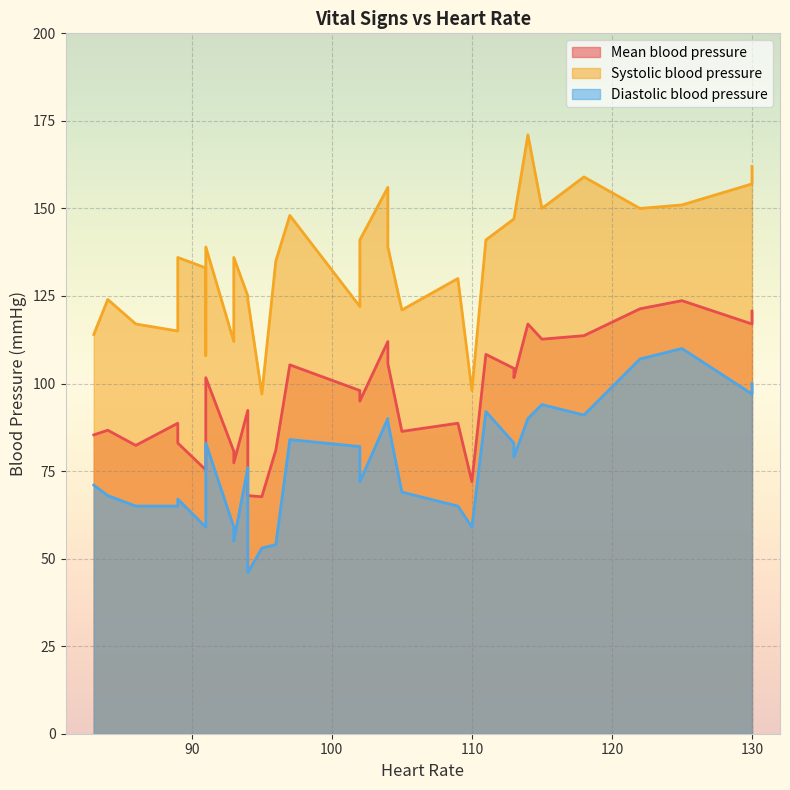

What is the value of the Diastolic blood pressure point at the 20th from the left?

59.0